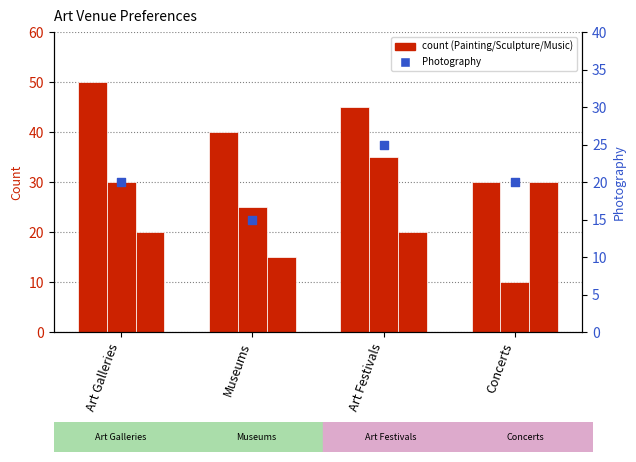

Is the value of Music at Concerts greater than the value of Sculpture at Museums?

Yes